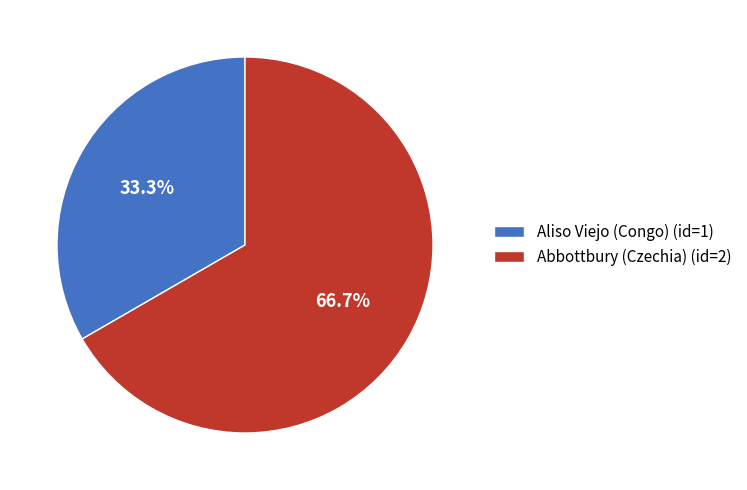

What is the majority slice?

Abbottbury (Czechia)